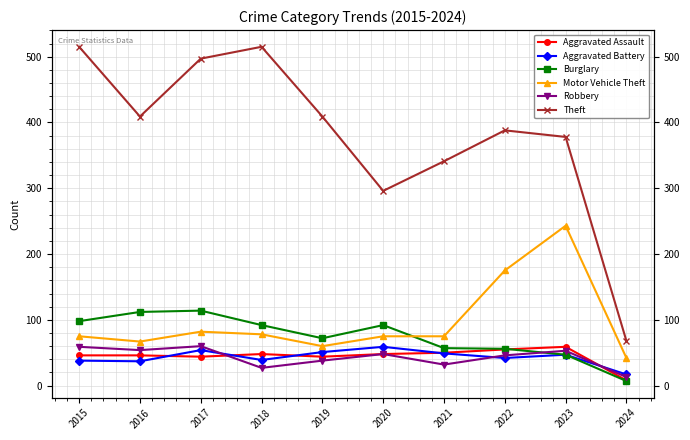

Reading left to right, extract all data points from this chart.

Aggravated Assault: 46	46	44	48	44	48	50	55	59	8
Aggravated Battery: 38	37	54	39	51	59	49	42	47	17
Burglary: 98	112	114	92	72	92	57	56	47	7
Motor Vehicle Theft: 75	67	82	78	60	75	75	175	243	42
Robbery: 59	54	60	27	38	48	32	46	53	13
Theft: 515	409	497	515	409	296	341	388	378	68